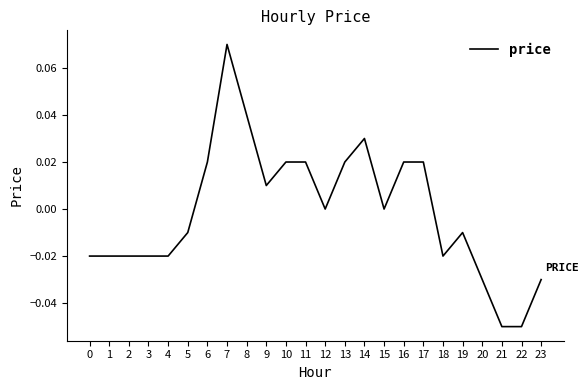

At which category does the chart reach its peak across all series?

7